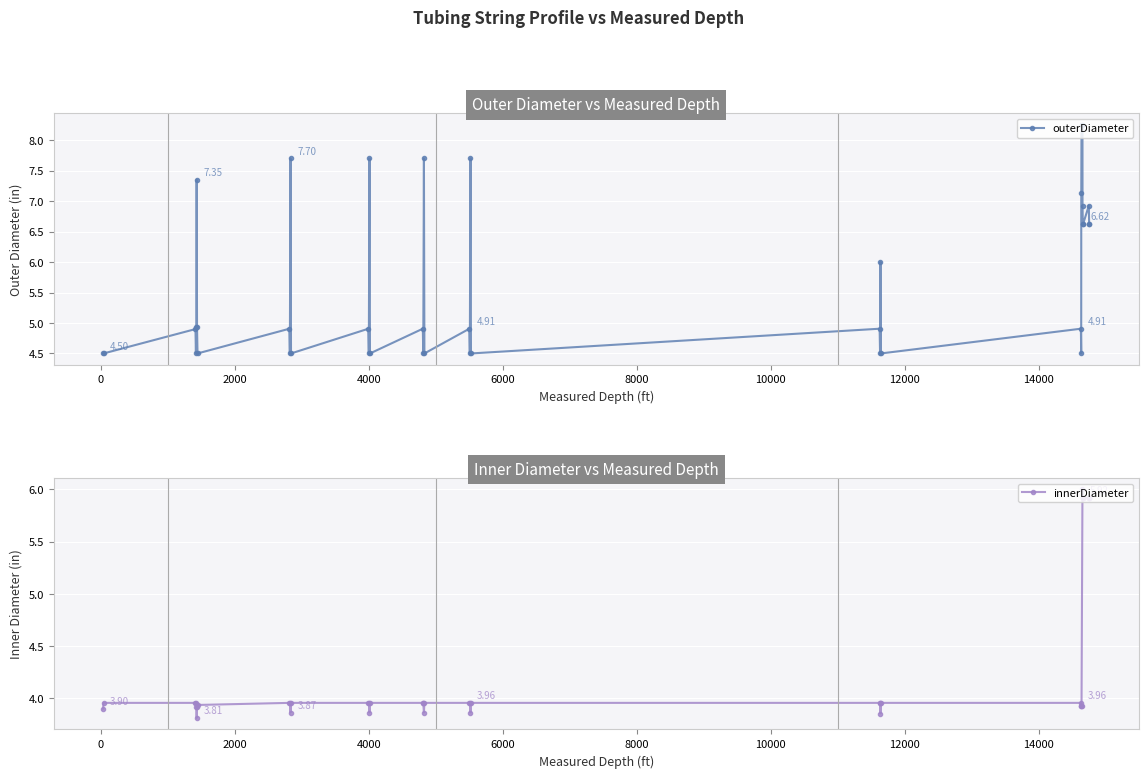

True or false: innerDiameter and outerDiameter intersect in this chart.

False